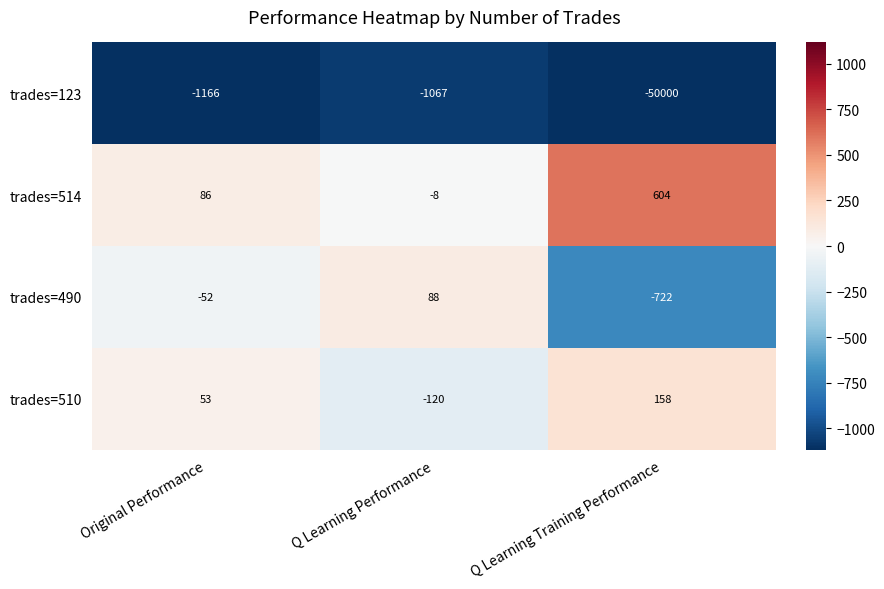

Read the trades=490 value at Original Performance, to the nearest 50.

-50